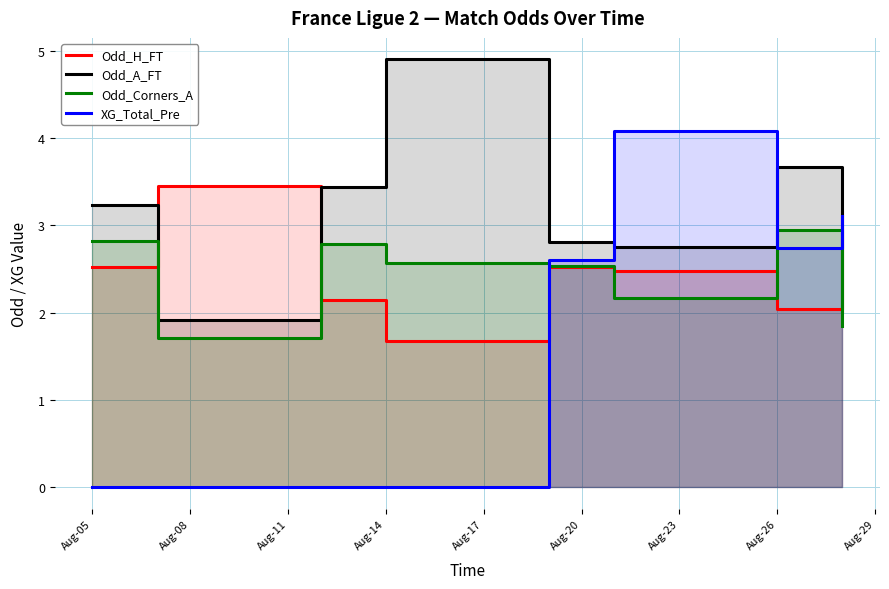

True or false: Odd_H_FT and Odd_Corners_A intersect in this chart.

True